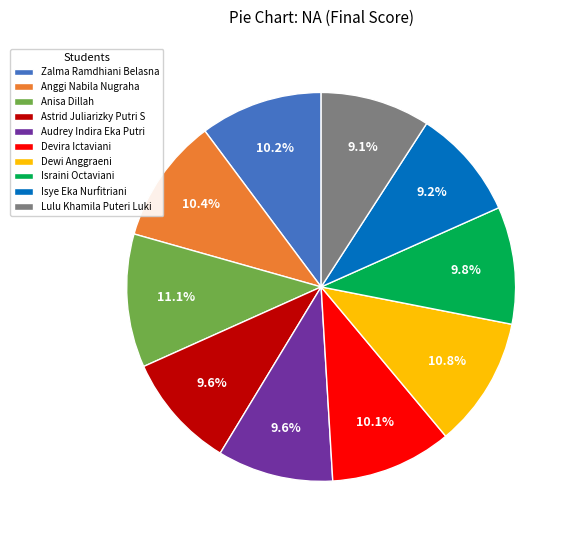

To the nearest percent, what percentage of the pie is Devira Ictaviani?

10%